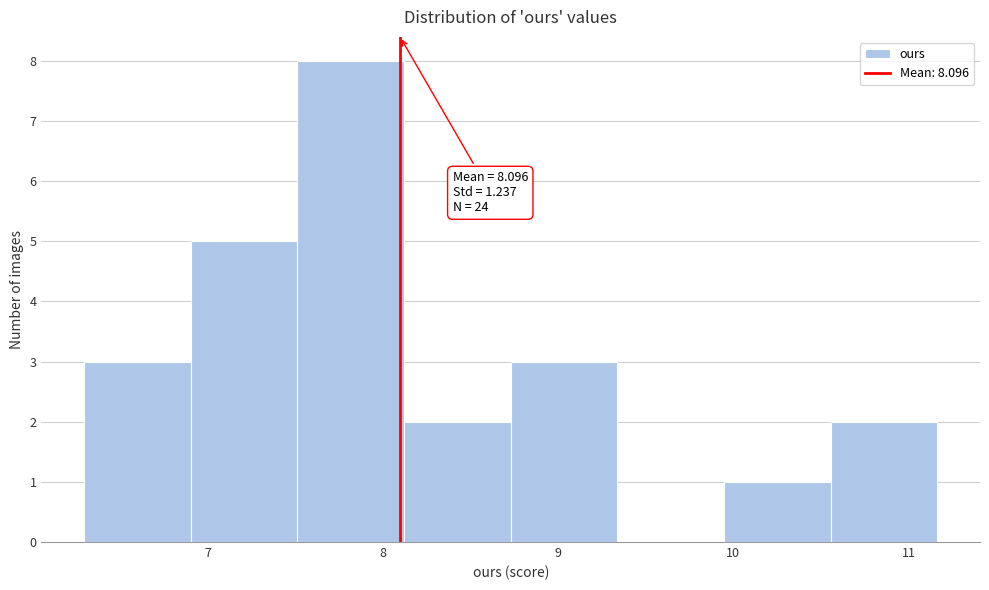

Which range on the x-axis has the tallest bar?

7.5 to 8.1